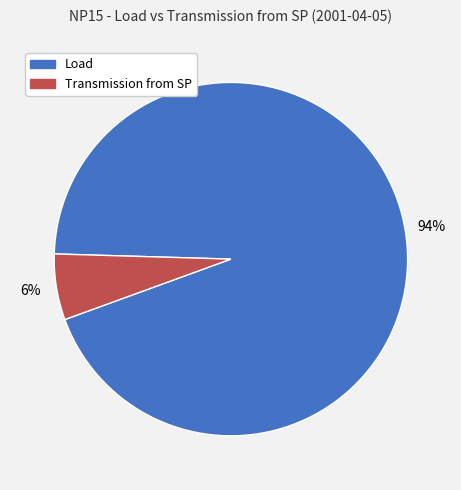

Which slice is the largest?

Load